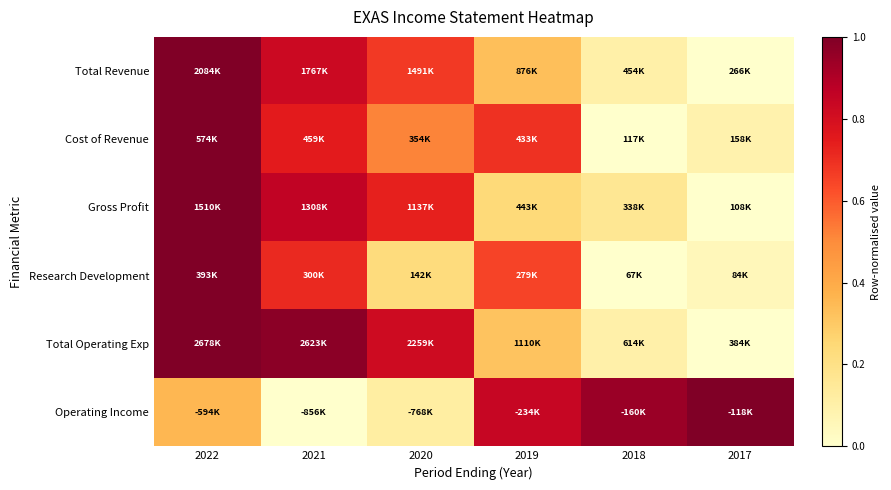

Reading right to left, what are all the values shown in this chart?

Total Revenue: 2017=0.0	2018=0.1	2019=0.3	2020=0.7	2021=0.8	2022=1.0
Cost of Revenue: 2017=0.1	2018=0.0	2019=0.7	2020=0.5	2021=0.7	2022=1.0
Gross Profit: 2017=0.0	2018=0.2	2019=0.2	2020=0.7	2021=0.9	2022=1.0
Research Development: 2017=0.1	2018=0.0	2019=0.7	2020=0.2	2021=0.7	2022=1.0
Total Operating Exp: 2017=0.0	2018=0.1	2019=0.3	2020=0.8	2021=1.0	2022=1.0
Operating Income: 2017=1.0	2018=0.9	2019=0.8	2020=0.1	2021=0.0	2022=0.4